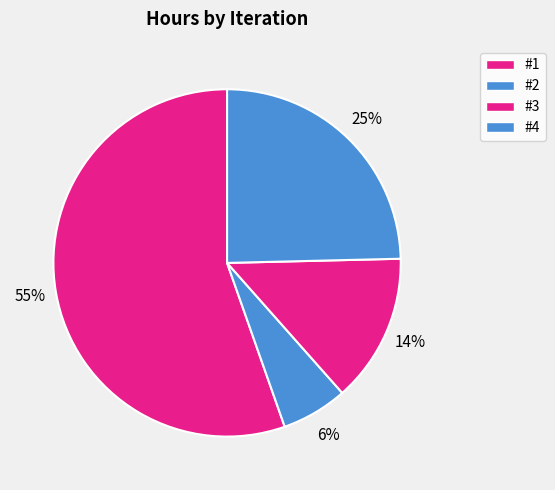

Which category has the smallest portion of the pie?

#2